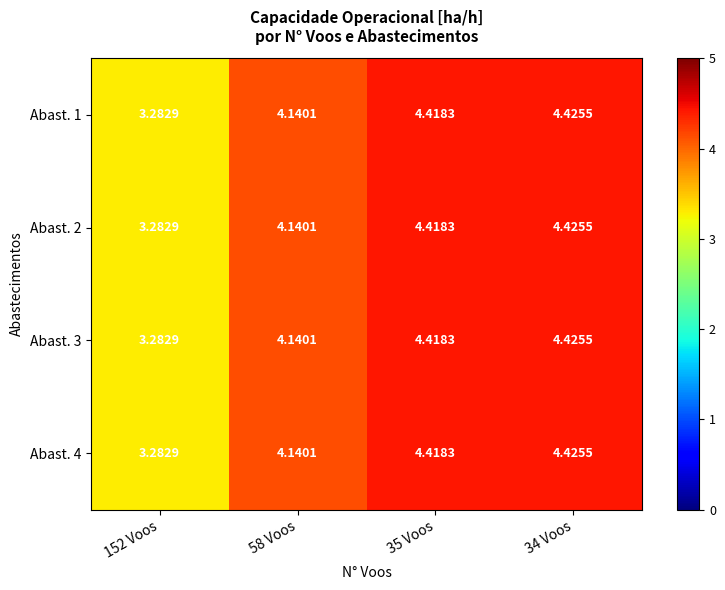

How many values in the Abast. 2 series are below 4?

1